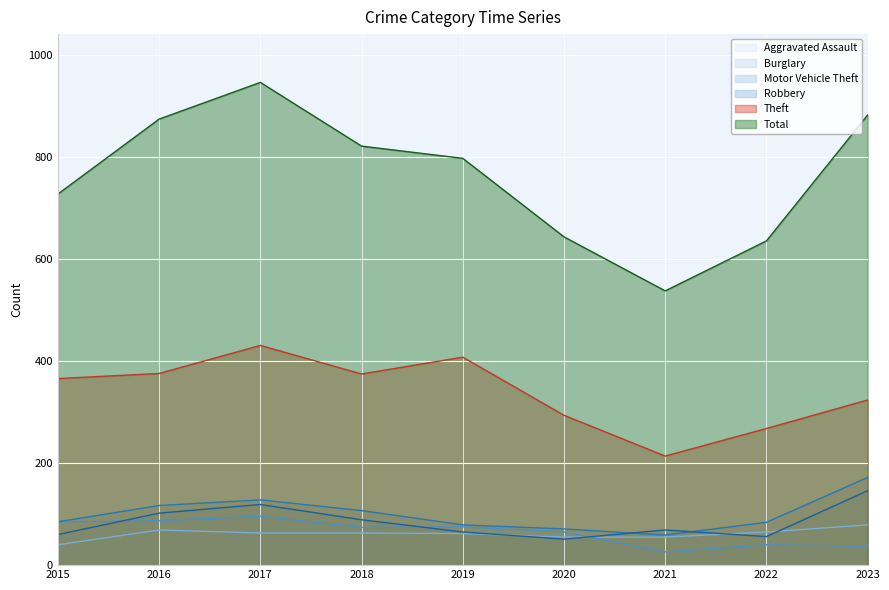

At which category is the sum across all series the highest?

2017